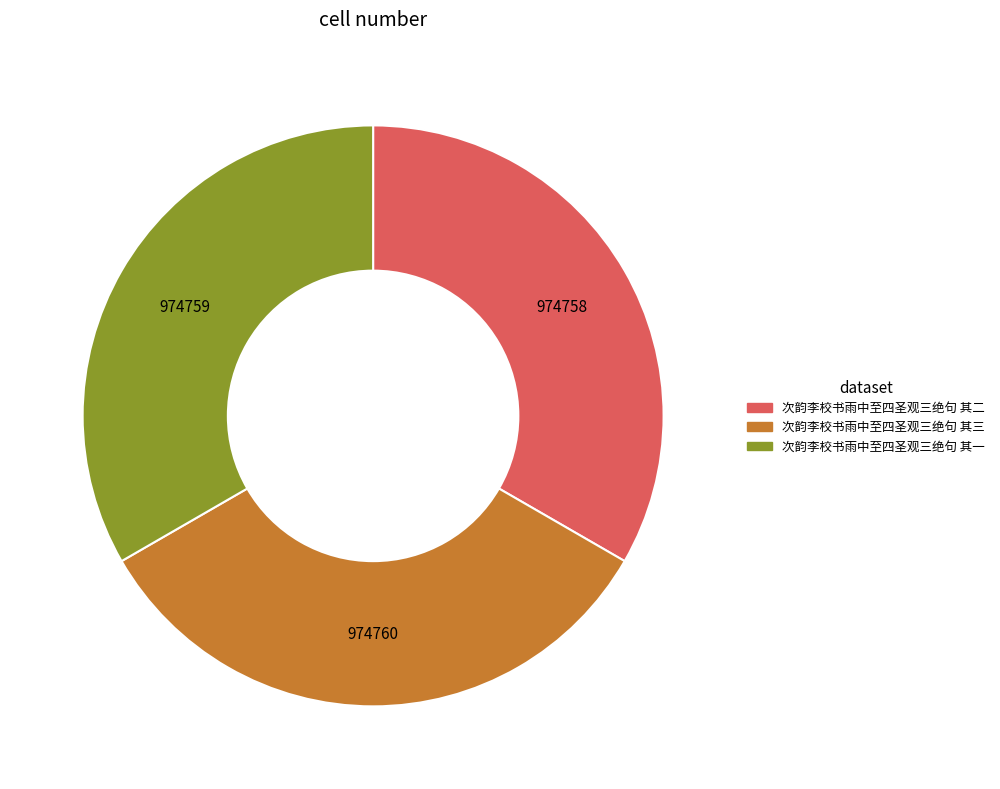

Is it true that 次韵李校书雨中至四圣观三绝句 其三 is 23% of the pie?

False